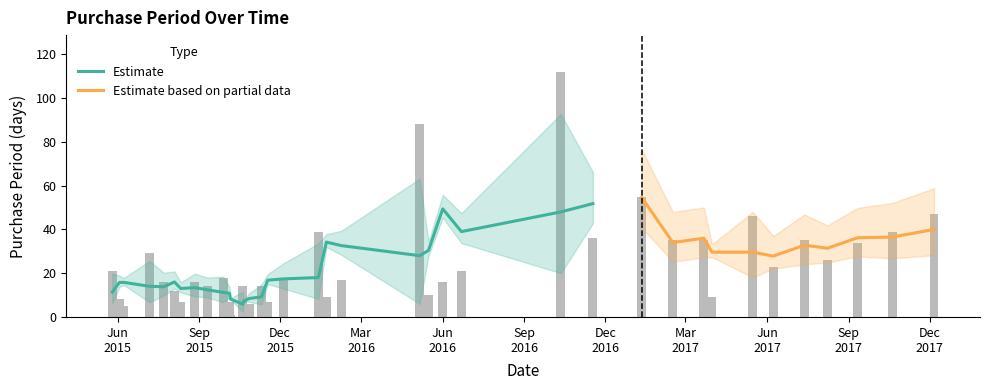

How many bars are there in total?

38